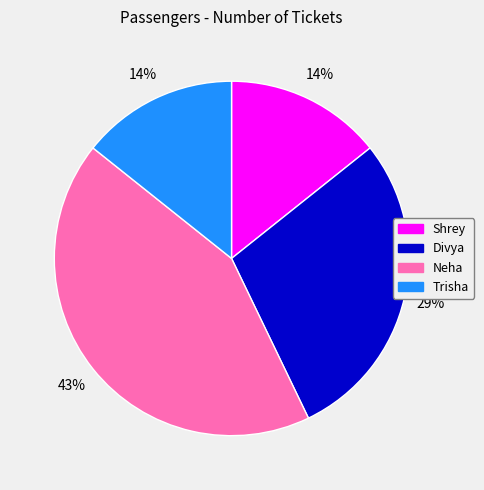

How many segments does this pie chart have?

4